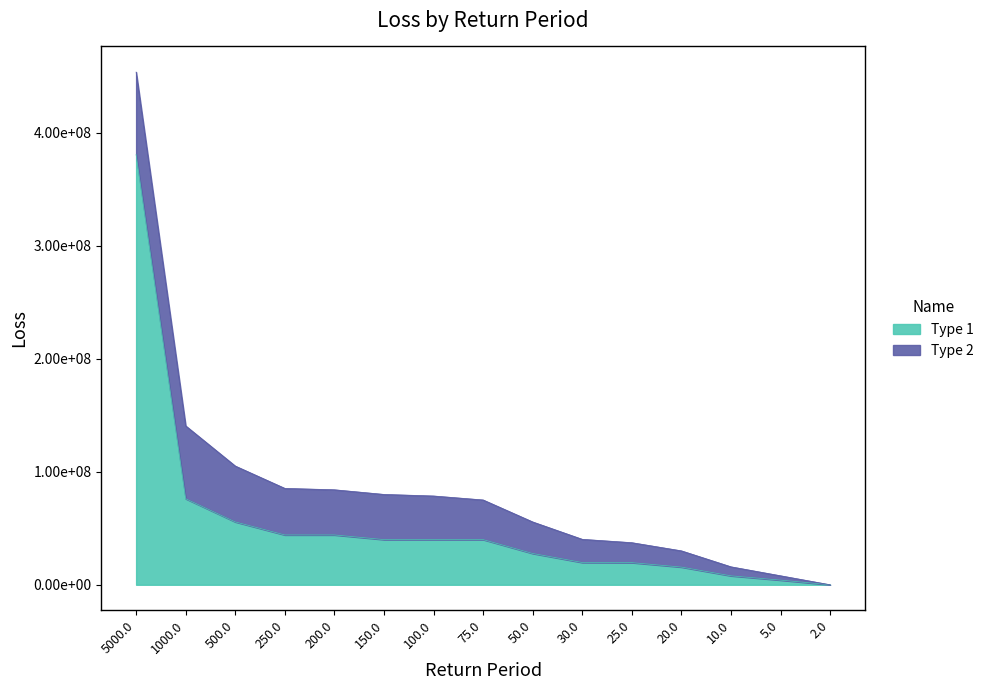

List the labels in order of value, smallest first.

2.0, 5.0, 10.0, 20.0, 25.0, 30.0, 50.0, 150.0, 100.0, 75.0, 250.0, 200.0, 500.0, 1000.0, 5000.0